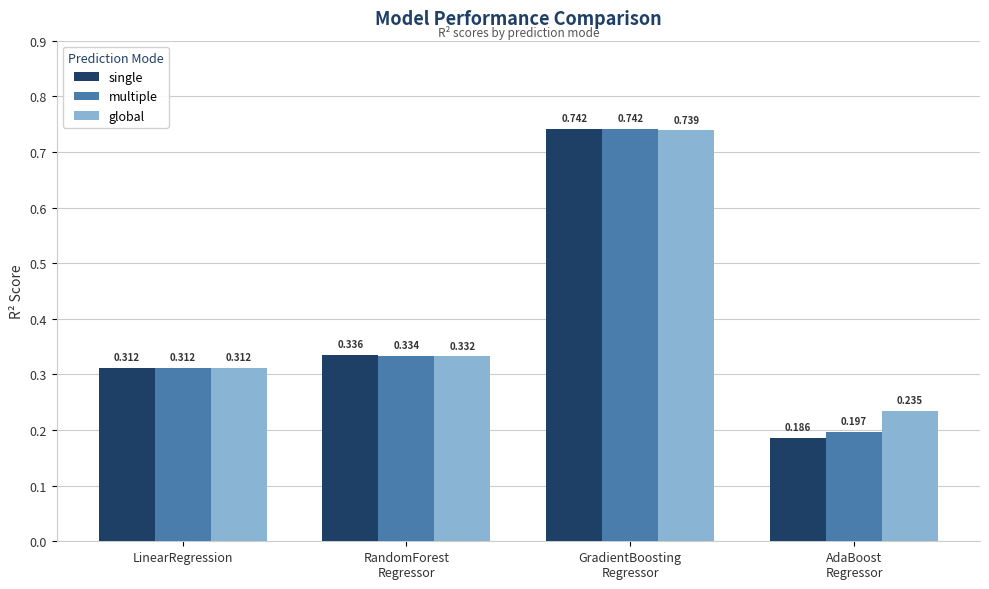

Count the number of categories in the chart.

4